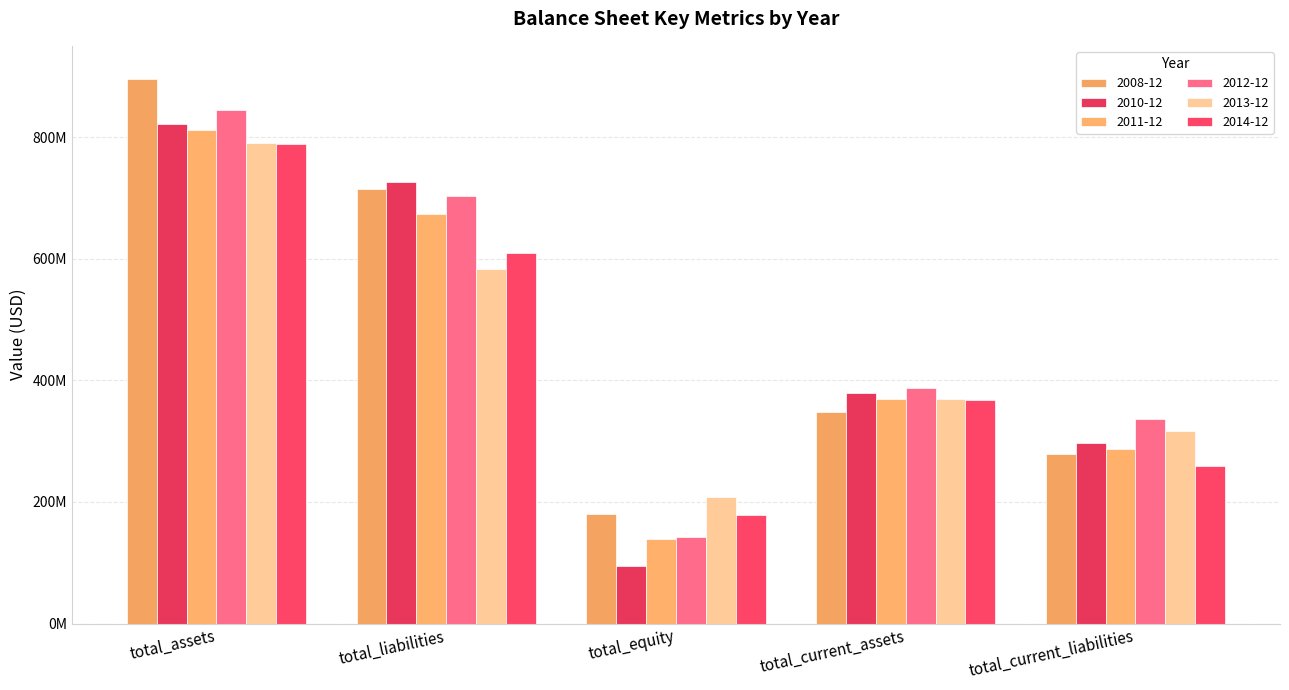

At which label does 2013-12 reach its minimum?

total_equity